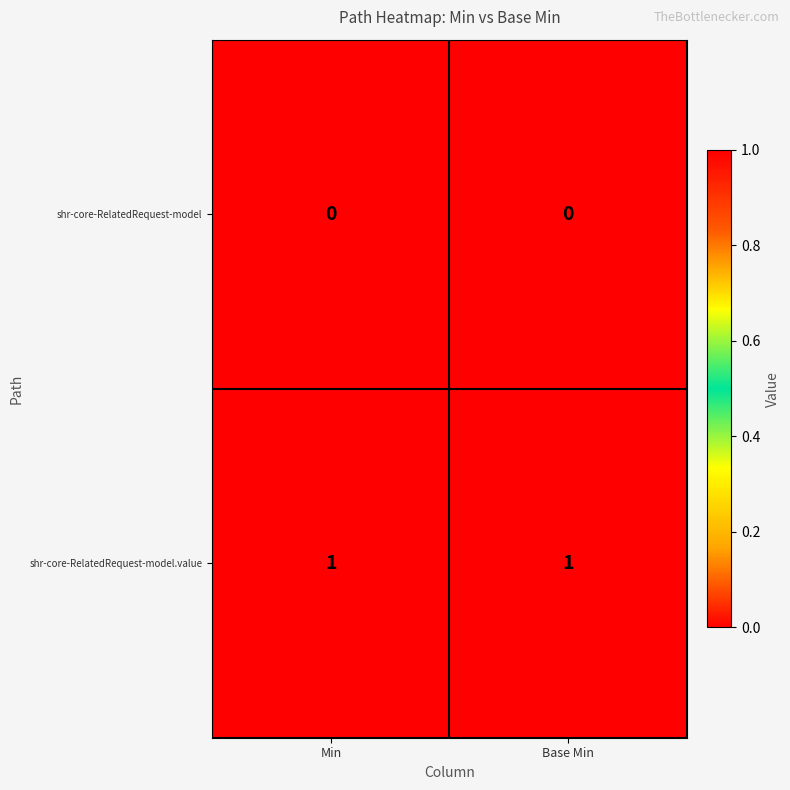

What is the difference between the highest and lowest values at Min?

1